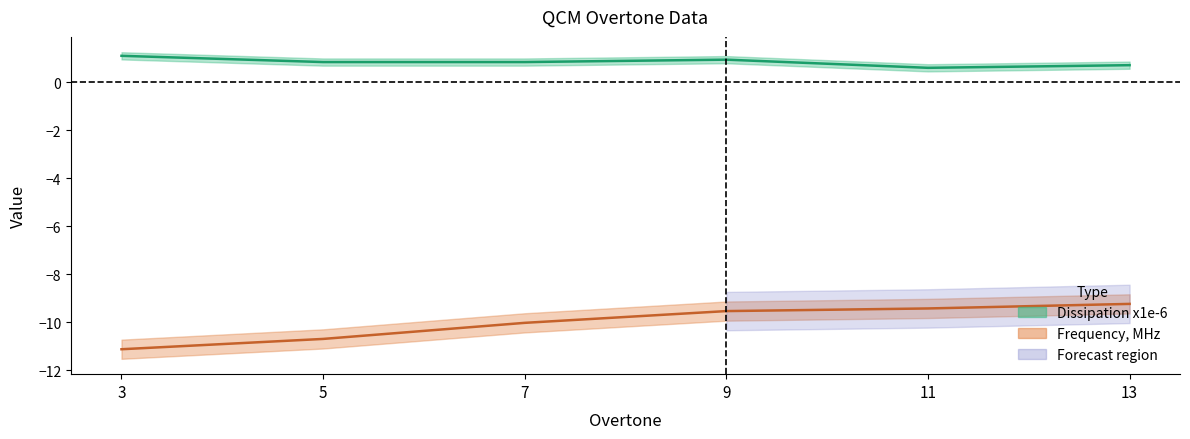

What is the total value across all series at 3?

-10.0